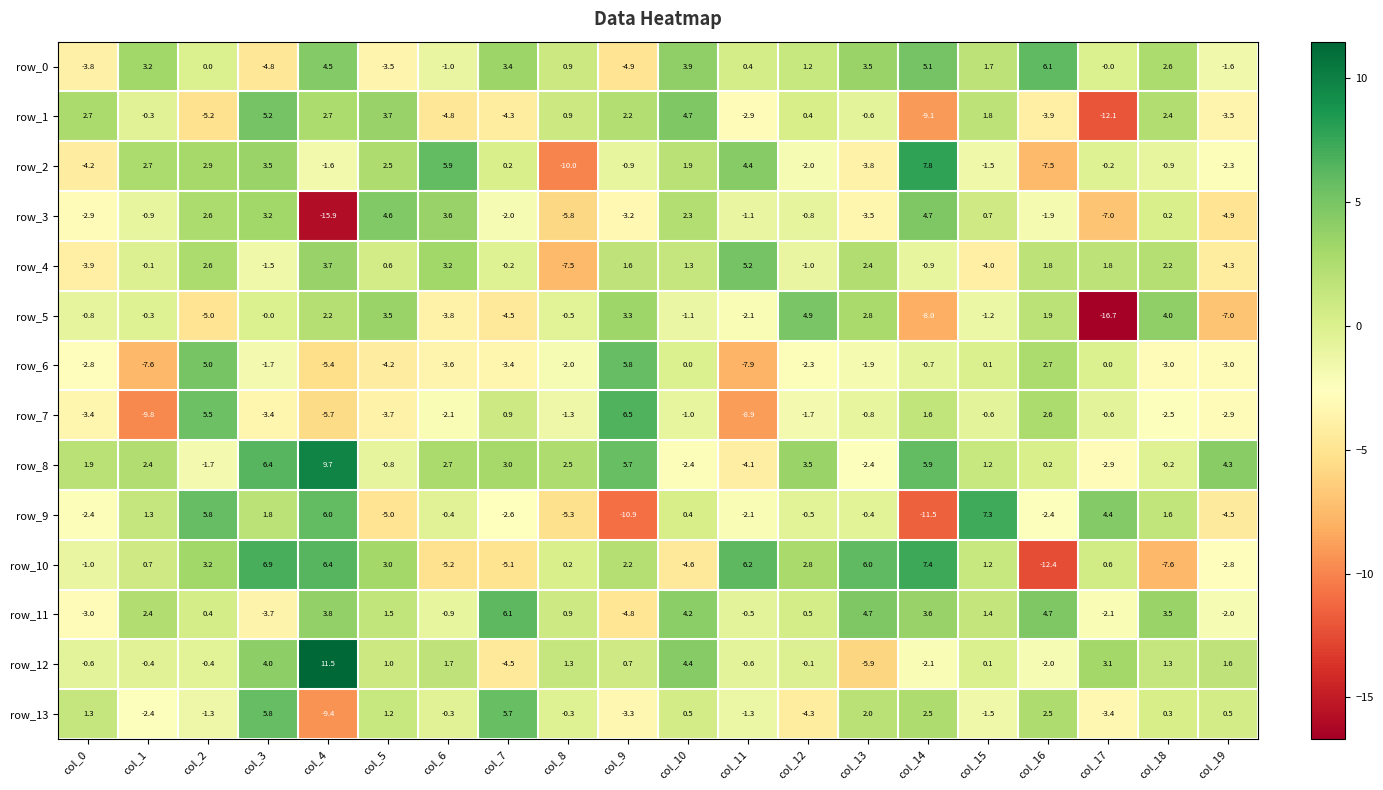

Where does the row_9 series first go above 0?

col_1